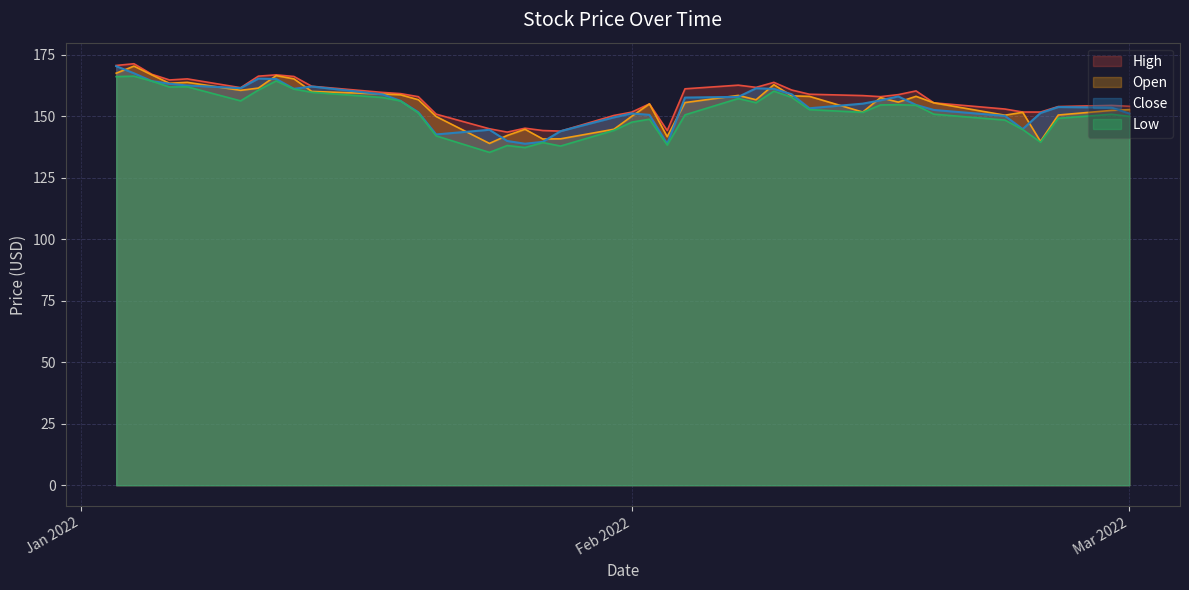

How many categories are shown in the chart?

40